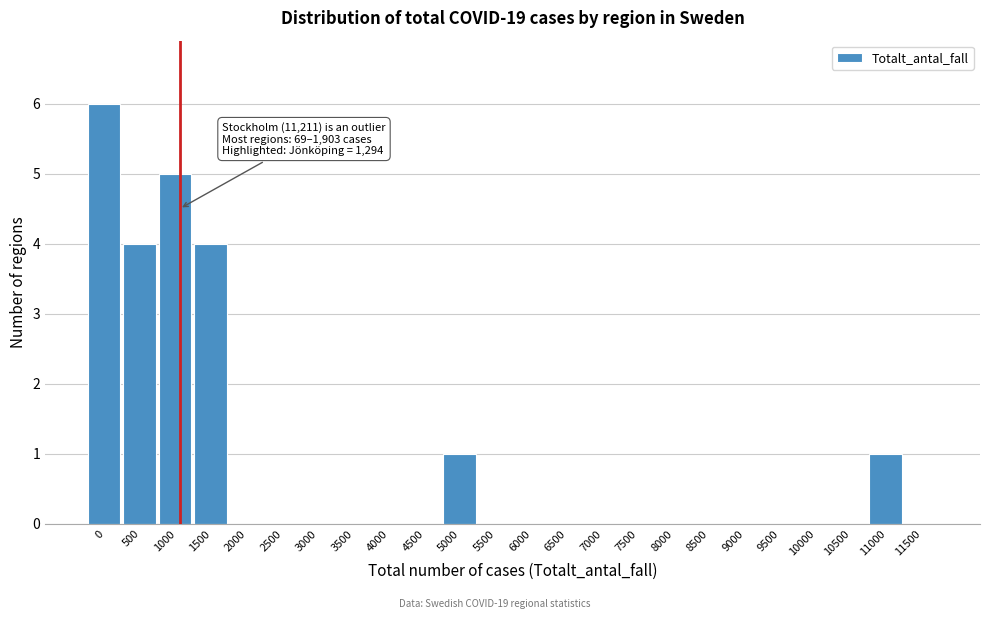

Reading right to left, what are all the values shown in this chart?

11500=0	11000=1	10500=0	10000=0	9500=0	9000=0	8500=0	8000=0	7500=0	7000=0	6500=0	6000=0	5500=0	5000=1	4500=0	4000=0	3500=0	3000=0	2500=0	2000=0	1500=4	1000=5	500=4	0=6